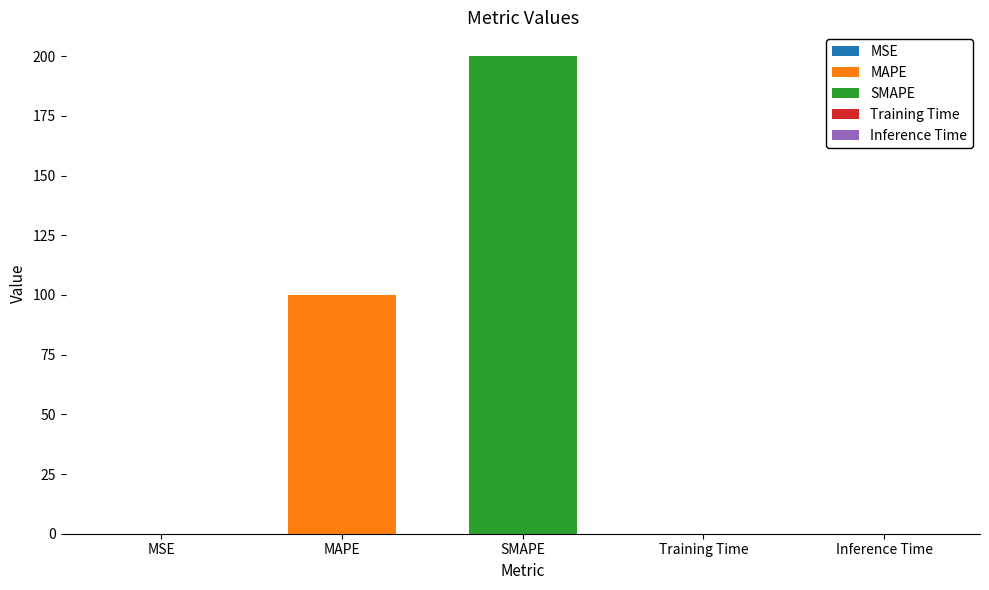

What is the change in value from MAPE to Training Time?

-99.9